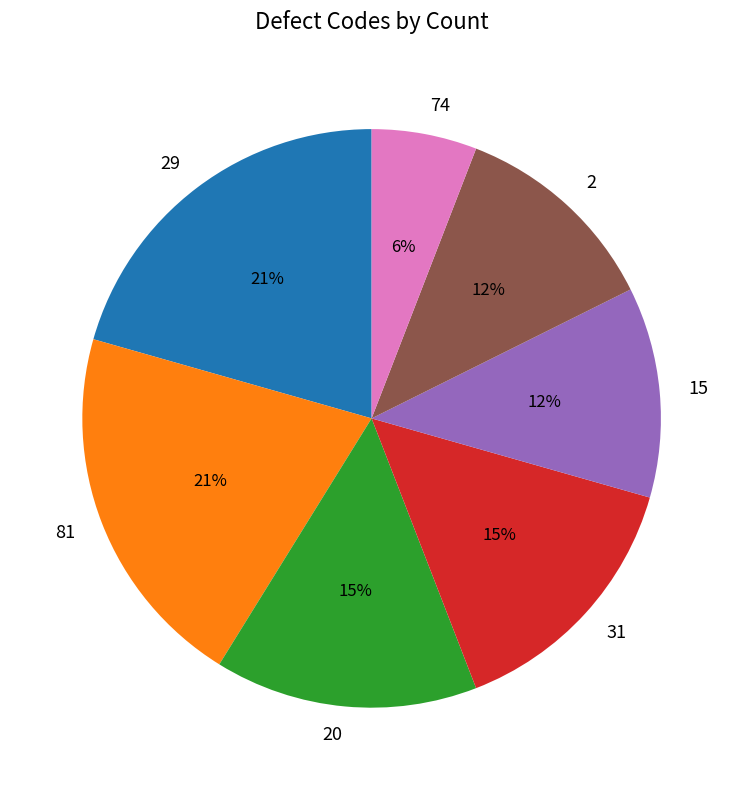

Does 29 account for over 50% of the chart?

No